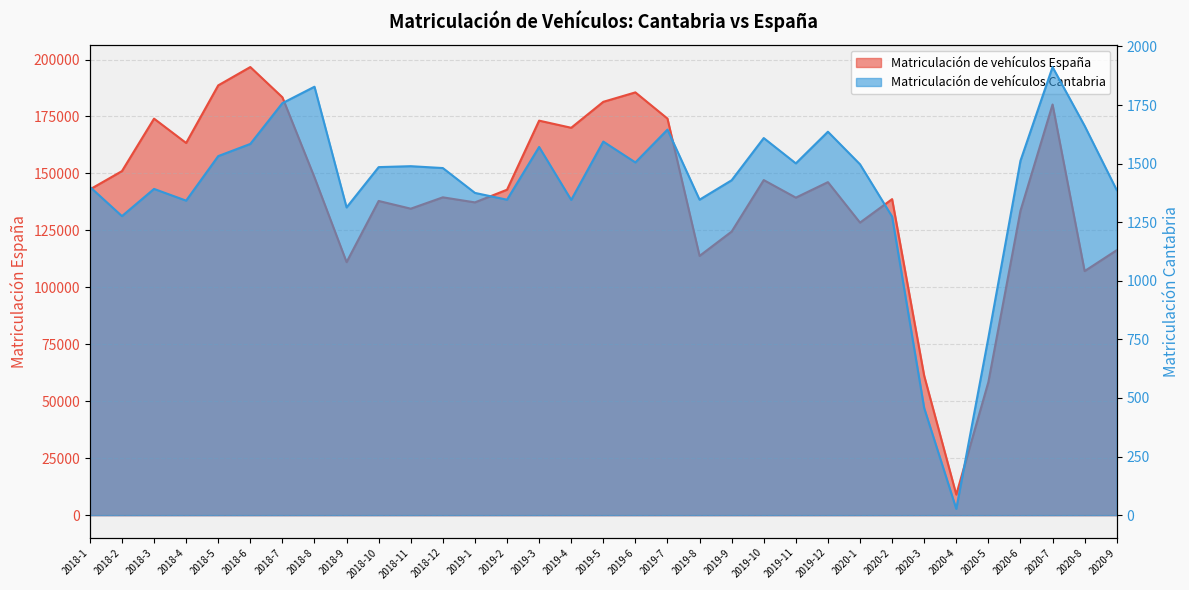

What is the difference between the maximum and minimum values in the Matriculación de vehículos Cantabria series?

1885